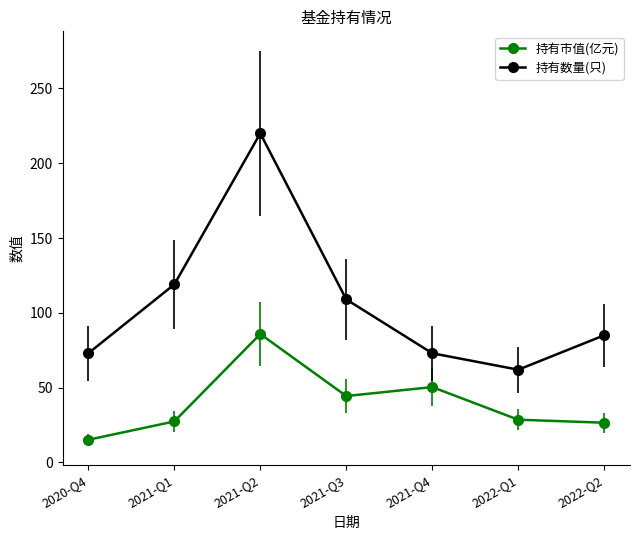

Reading left to right, what are all the values shown in this chart?

持有市值(亿元): 15.2	27.4	85.8	44.4	50.4	28.6	26.6
持有数量(只): 73.0	119.0	220.0	109.0	73.0	62.0	85.0